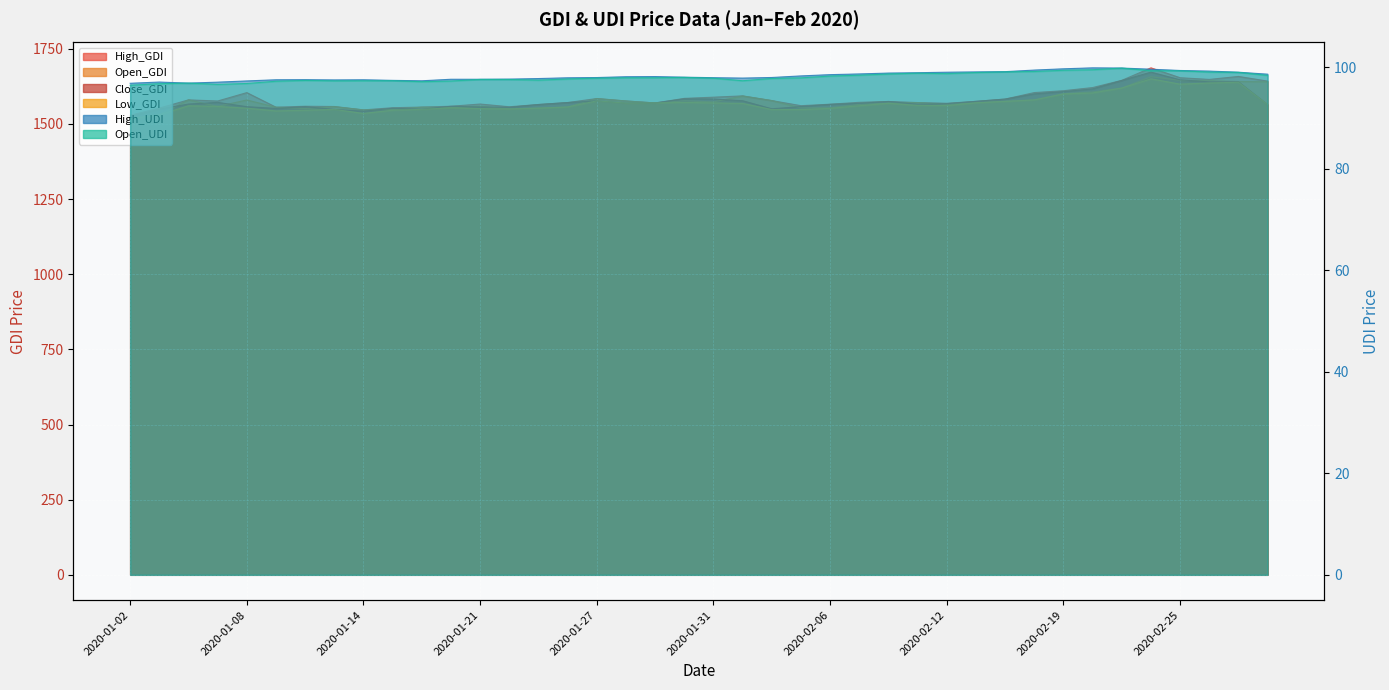

How many interior local valleys does the Open_UDI series have?

6